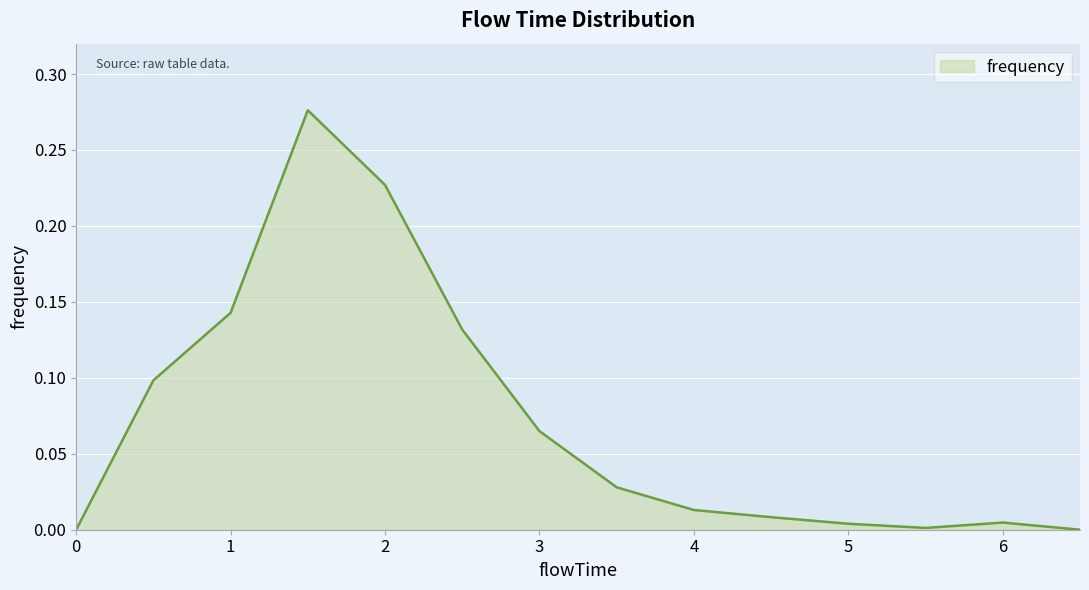

Does the chart have visible grid lines?

Yes